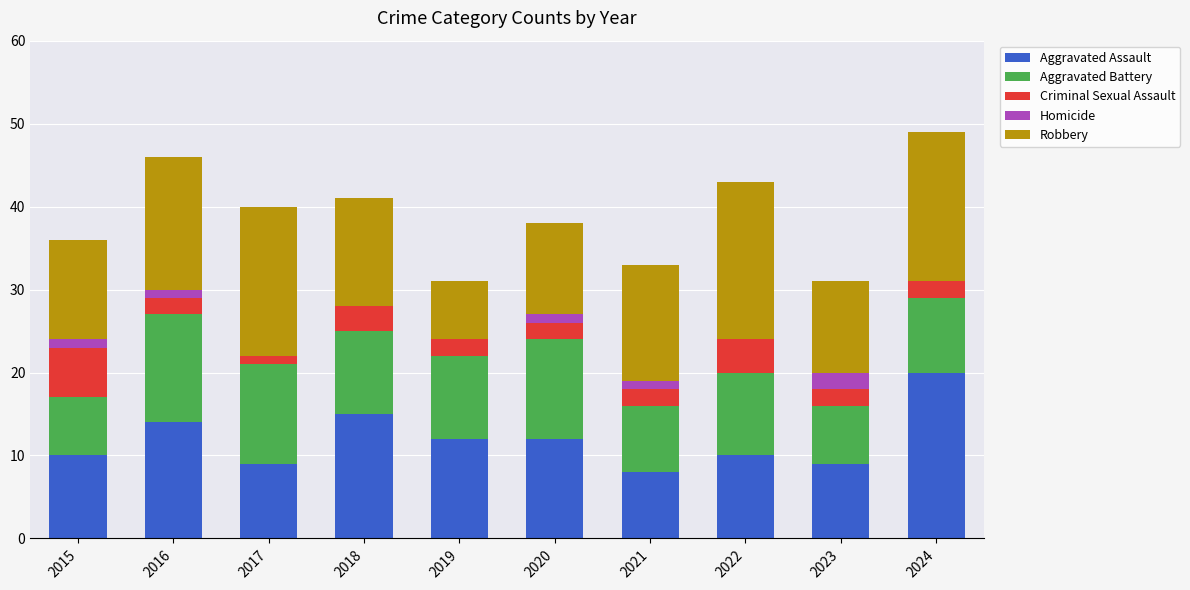

The value of Aggravated Assault at 2018 is 22. True or false?

False